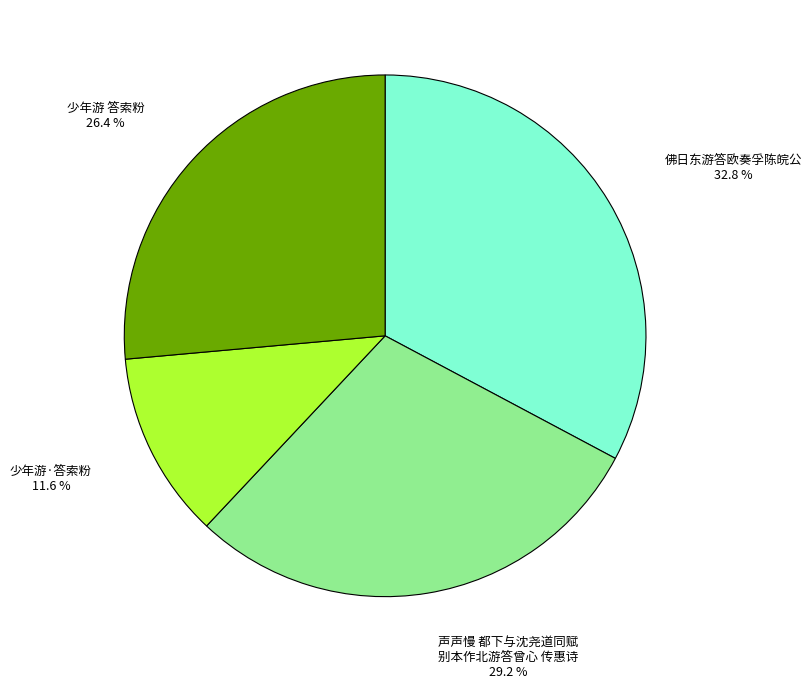

How many segments does this pie chart have?

4